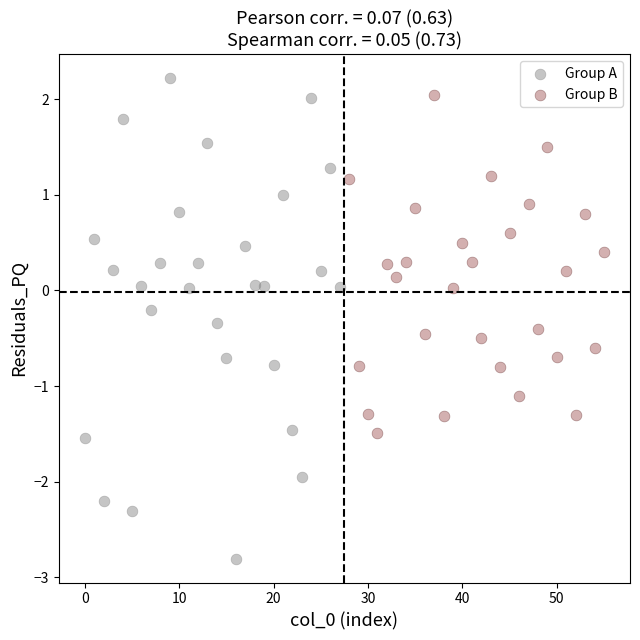

Which series contains the highest Y value?

Group A